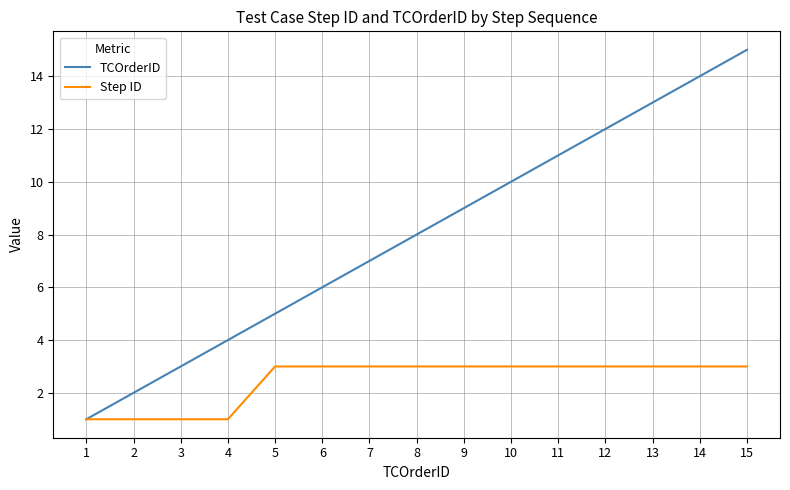

How many series are shown in this chart?

2